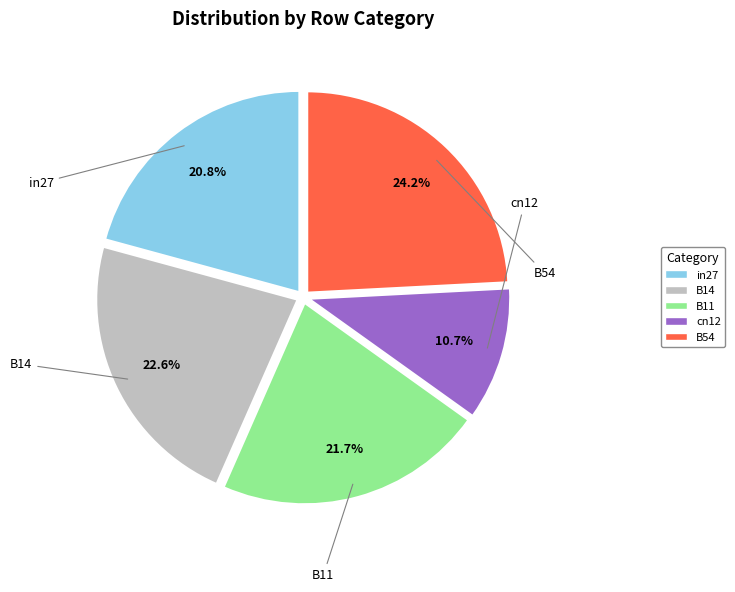

Which has a higher value, B14 or in27?

B14